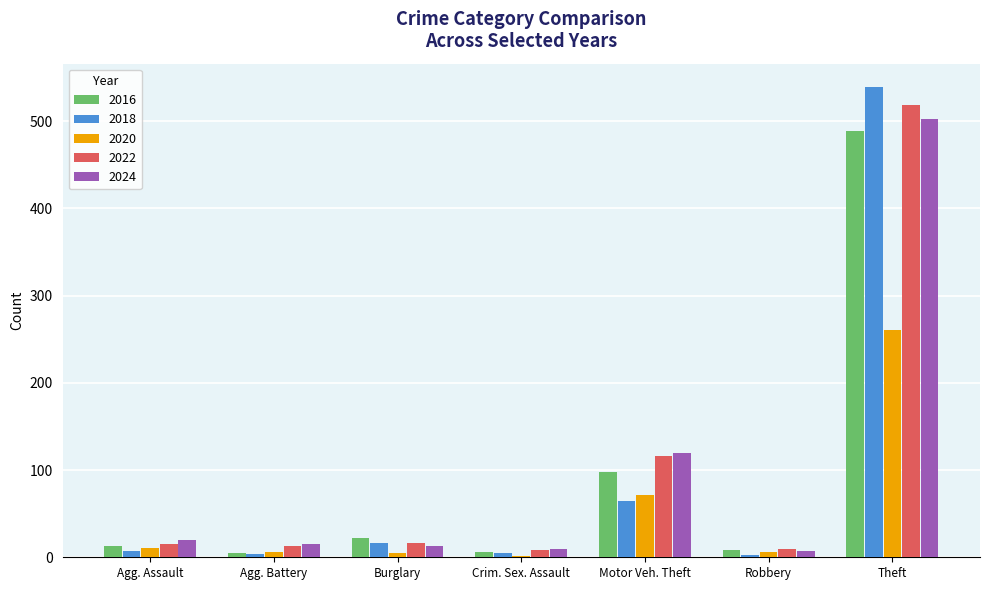

What are all the series names shown in the legend?

2016, 2018, 2020, 2022, 2024